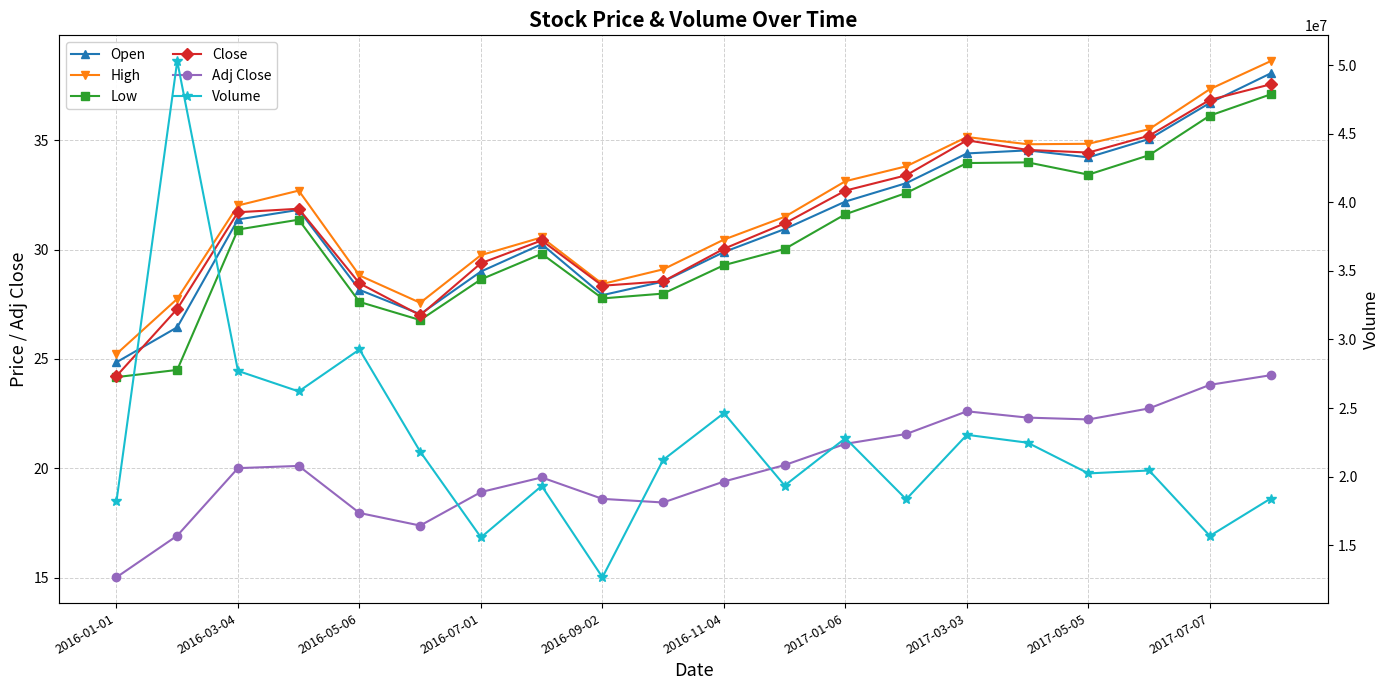

Rank the series by their maximum value, from lowest to highest.

Adj Close, Low, Close, Open, High, Volume